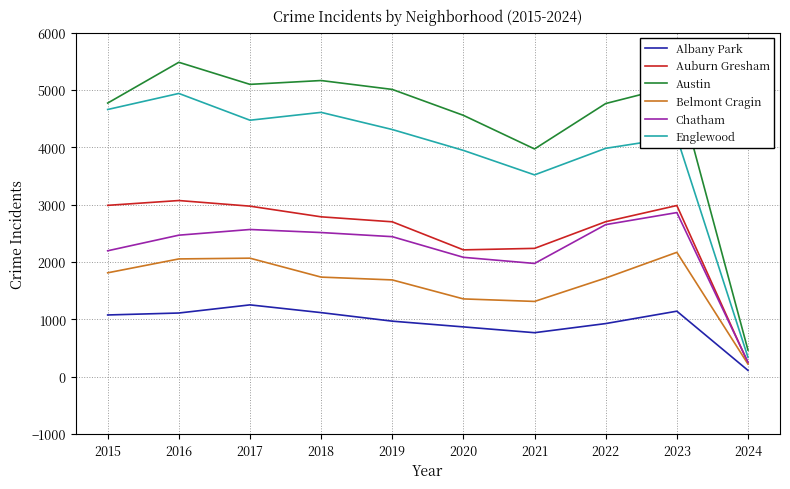

The value of Albany Park at 2015 is 1076. True or false?

True